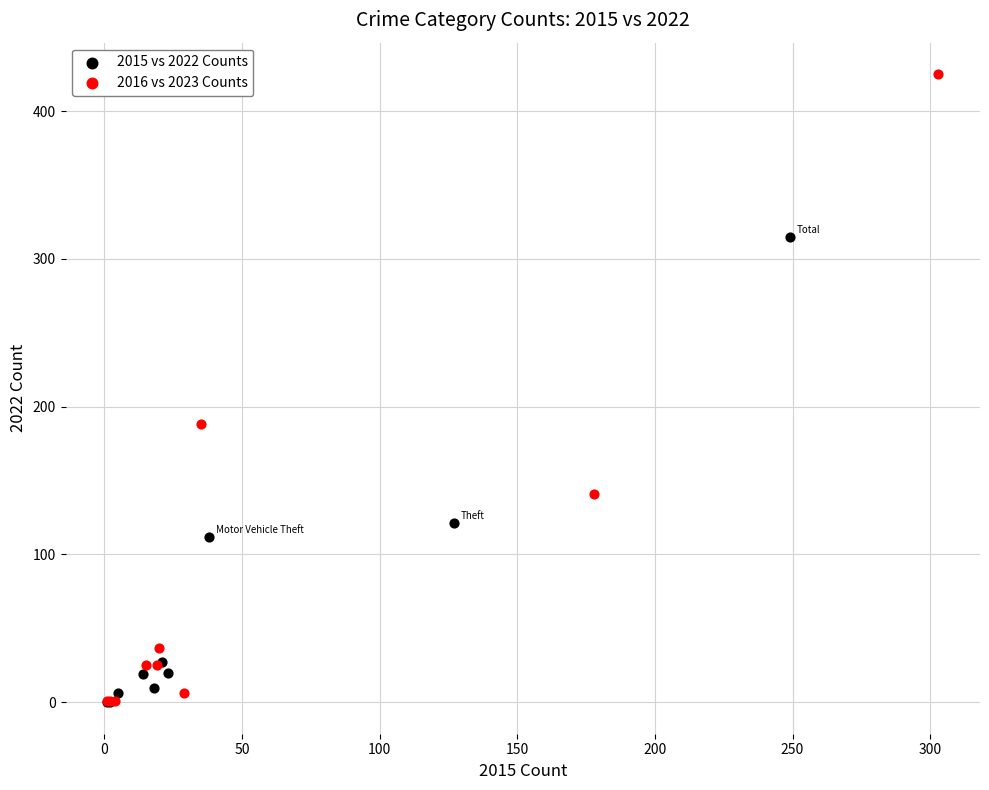

Which series reaches the maximum Y coordinate?

2016 vs 2023 Counts